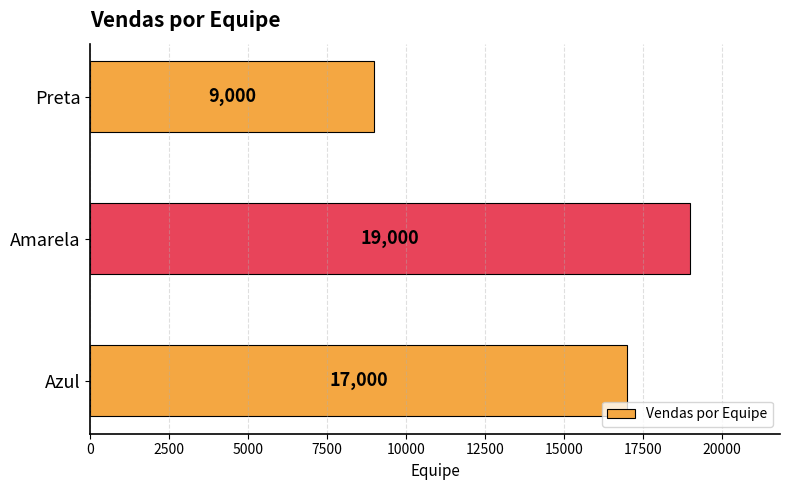

What is the difference between the maximum and minimum values?

10000